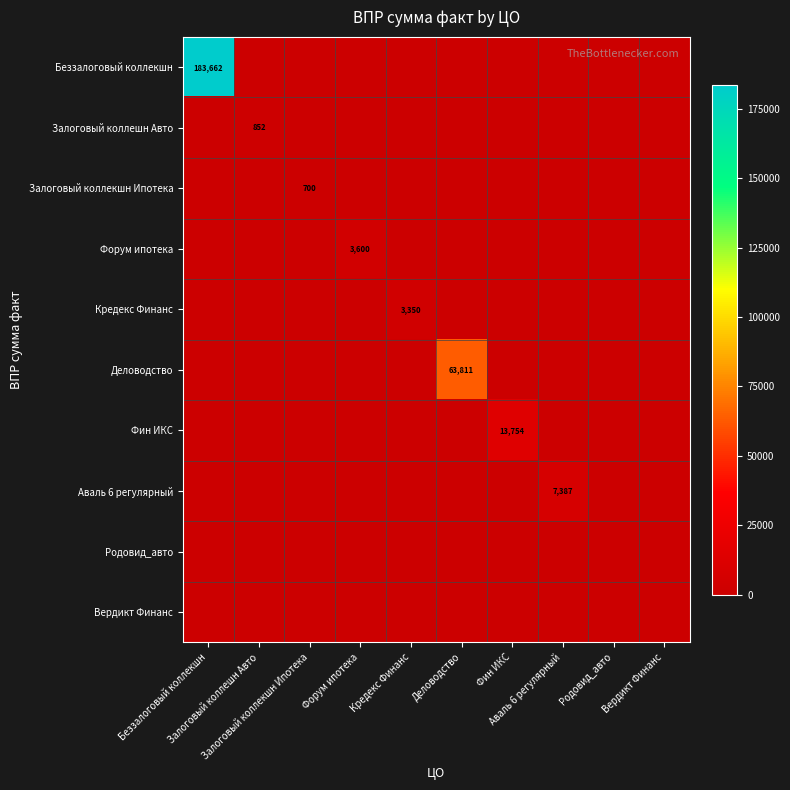

The Родовид_авто series shows 0.0 at Деловодство. True or false?

True